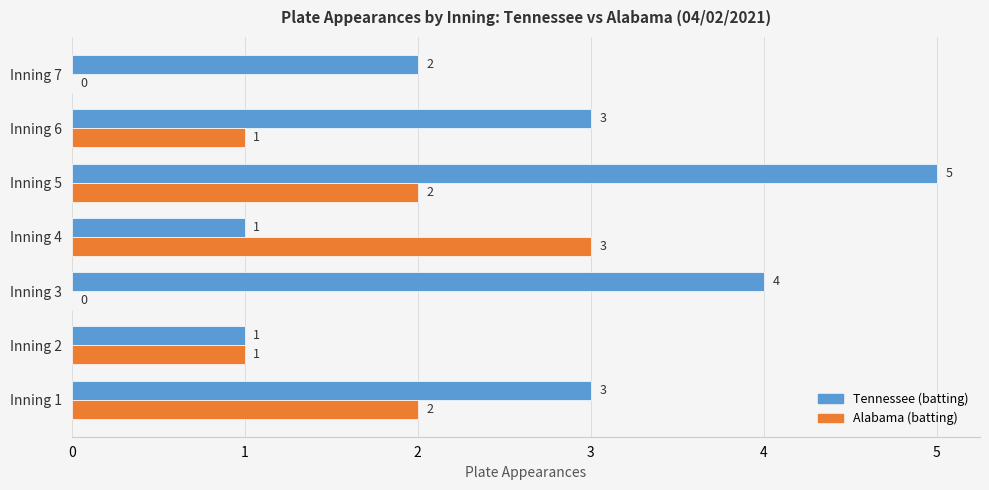

The value of Tennessee (batting) at Inning 2 is 0. True or false?

False